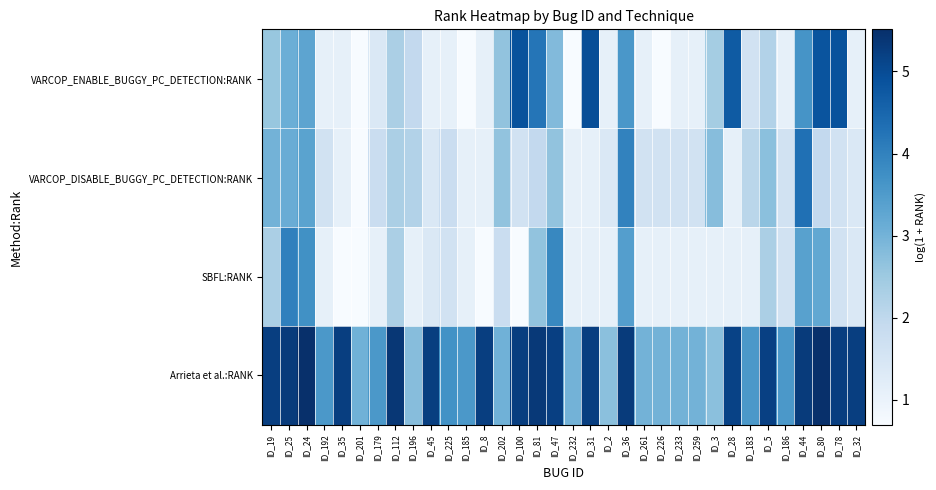

Which series has the largest total across all categories?

Arrieta et al.:RANK